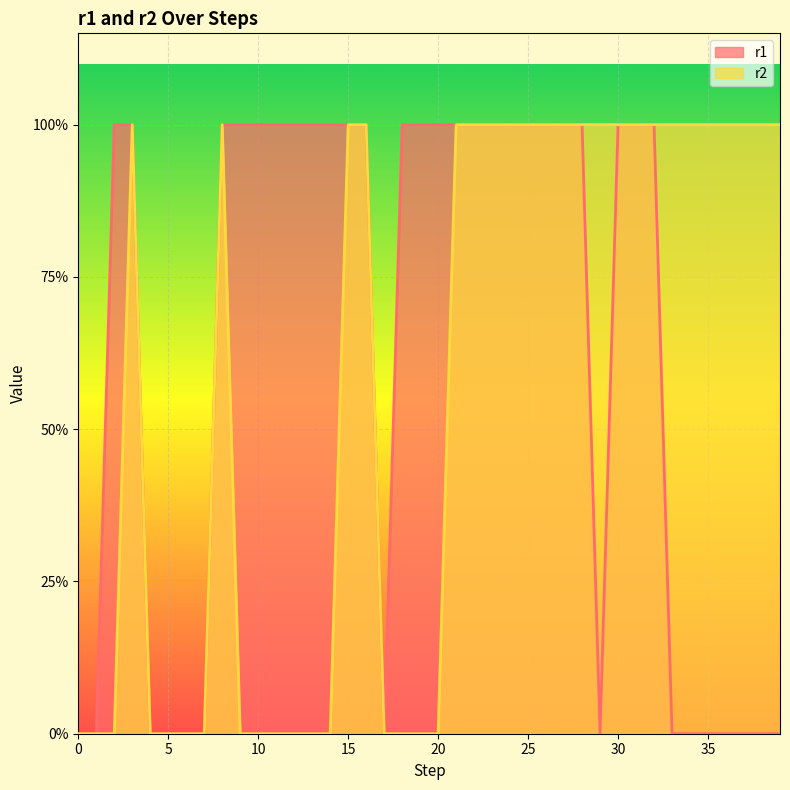

True or false: r2 and r1 intersect in this chart.

False